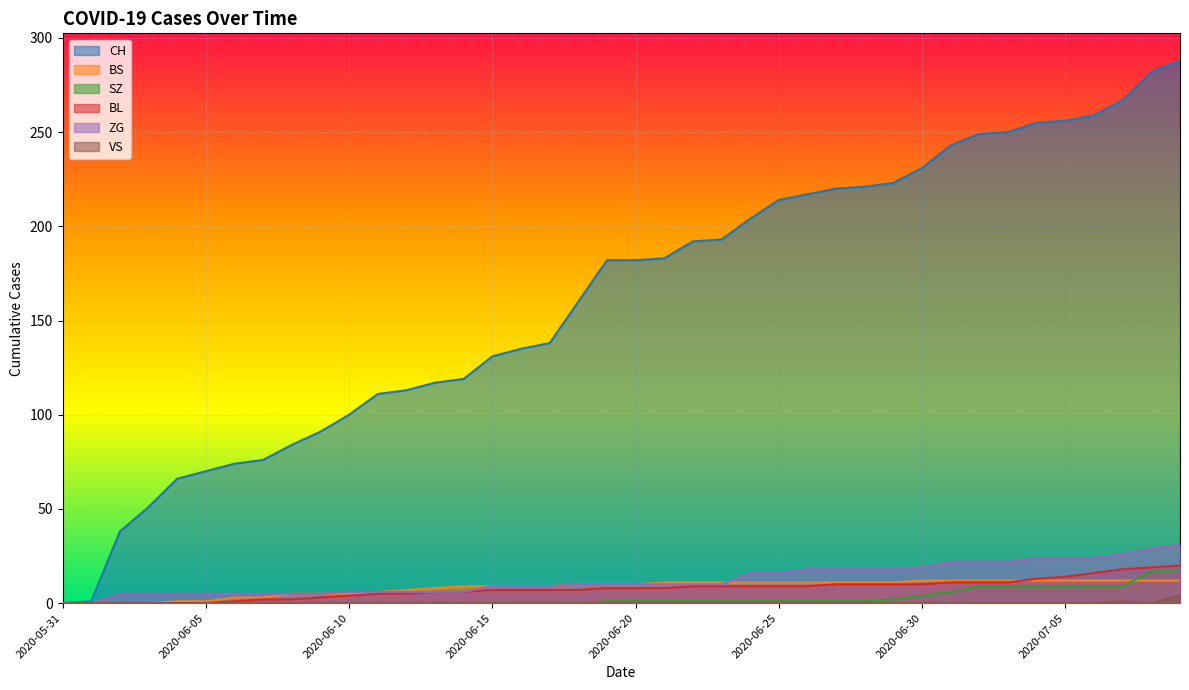

Rank the series at 2020-07-03 from lowest to highest value.

VS, SZ, BL, BS, ZG, CH